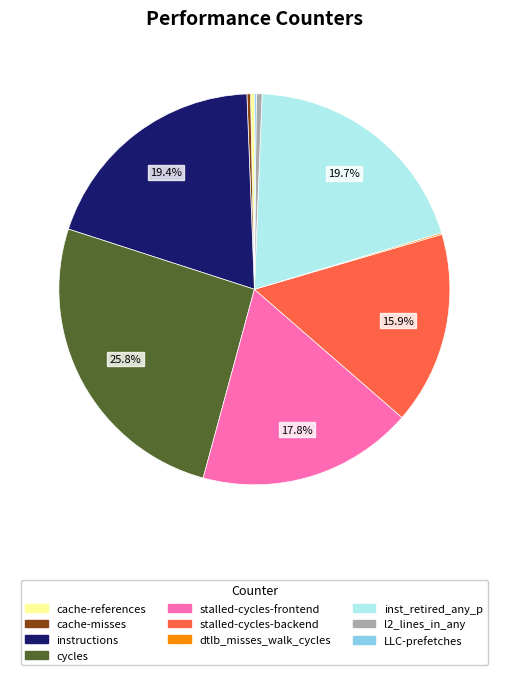

Which has a higher value, l2_lines_in_any or stalled-cycles-backend?

stalled-cycles-backend